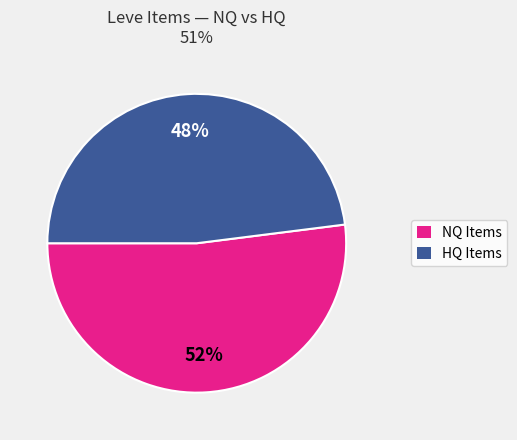

To the nearest percent, what is the average slice percentage?

50%